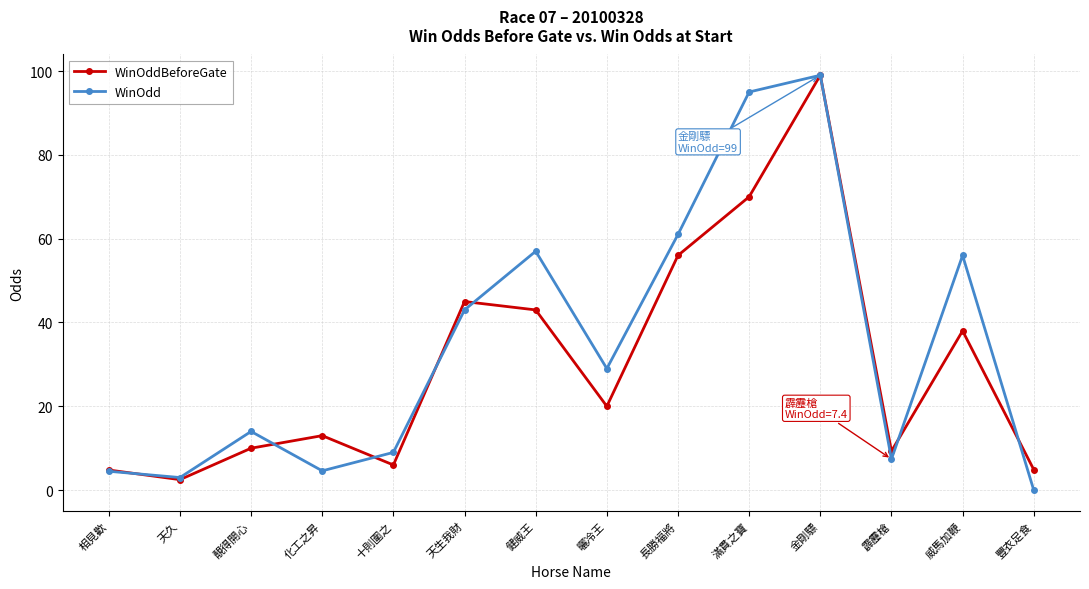

What are all the series names shown in the legend?

WinOddBeforeGate, WinOdd